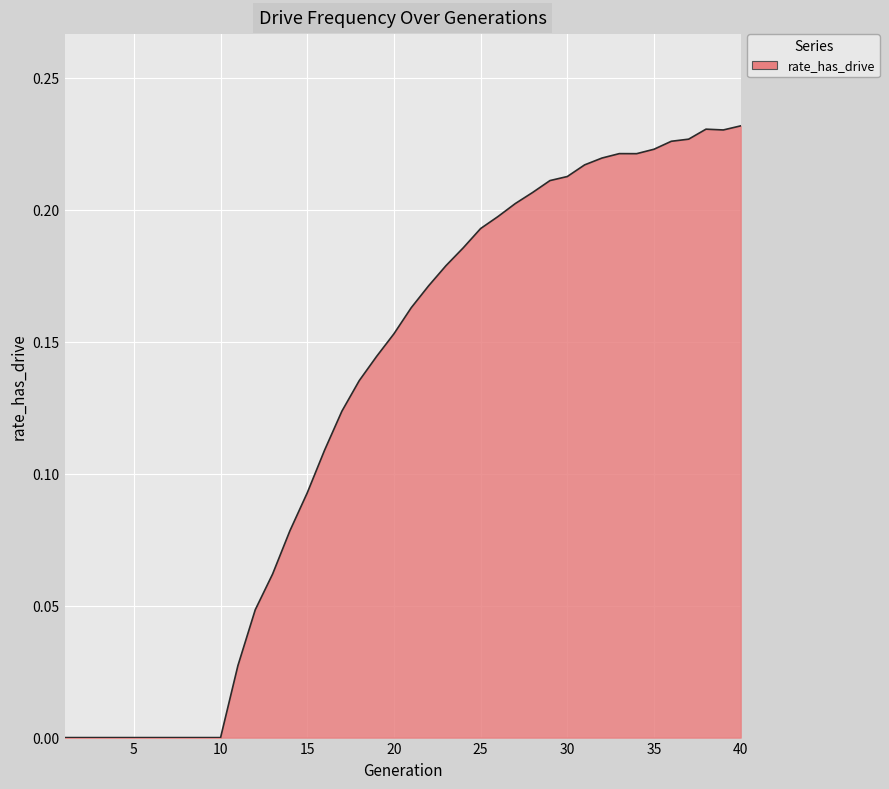

Reading left to right, what are all the values shown in this chart?

0.0	0.0	0.0	0.0	0.0	0.0	0.0	0.0	0.0	0.0	0.0	0.0	0.1	0.1	0.1	0.1	0.1	0.1	0.1	0.2	0.2	0.2	0.2	0.2	0.2	0.2	0.2	0.2	0.2	0.2	0.2	0.2	0.2	0.2	0.2	0.2	0.2	0.2	0.2	0.2